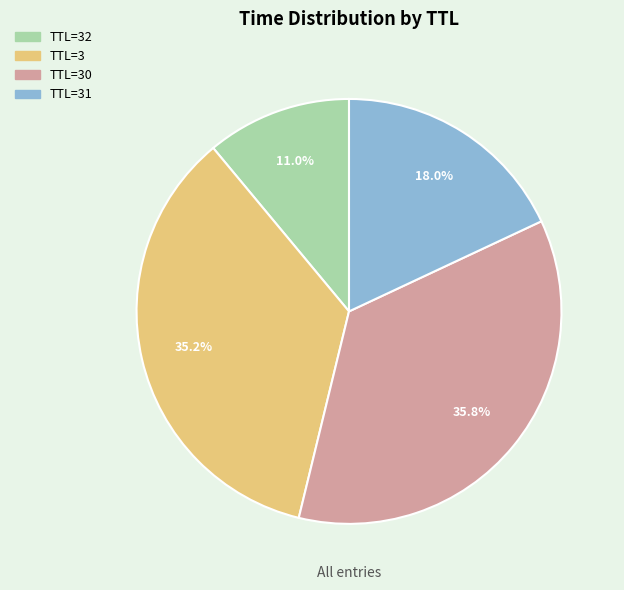

Does any single category account for the majority?

No